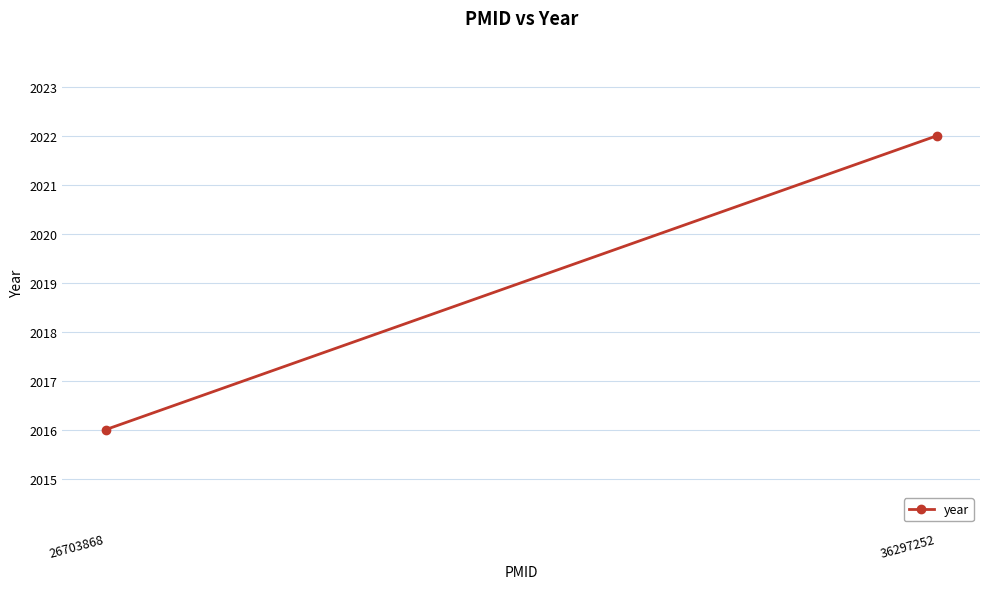

What is the difference between the maximum and minimum values?

6